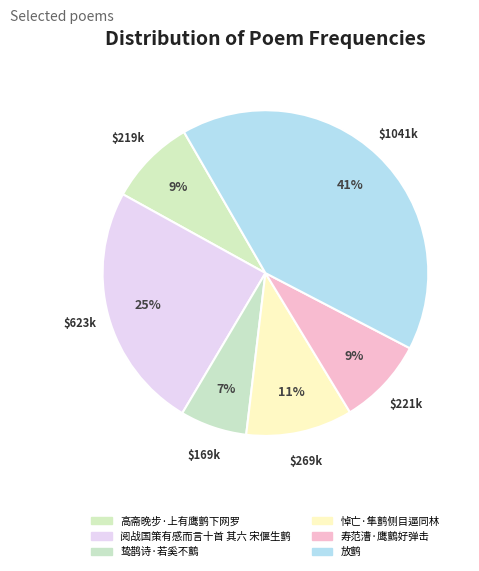

What percentage is NOT represented by 鸷鹊诗·若奚不鸇?

93.4%